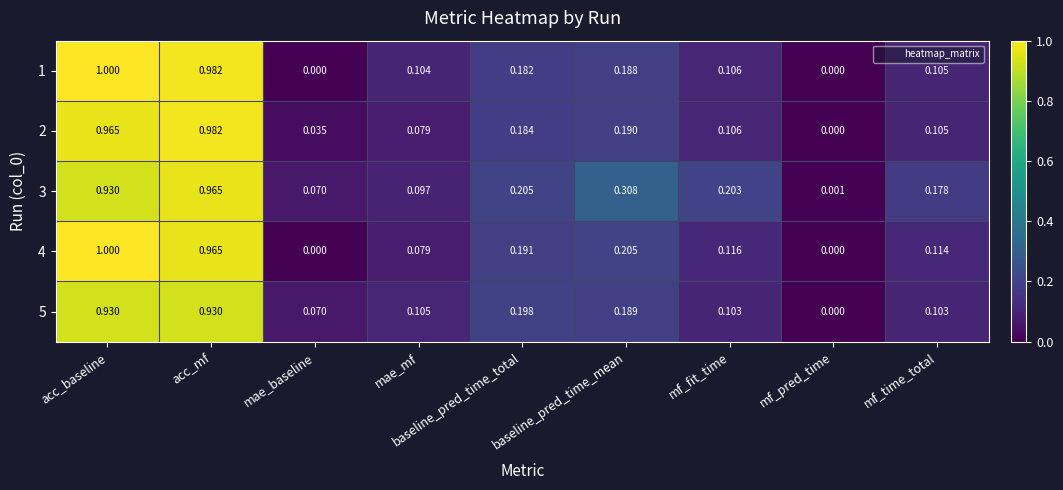

Which category has the lowest value in the 3 series?

mf_pred_time